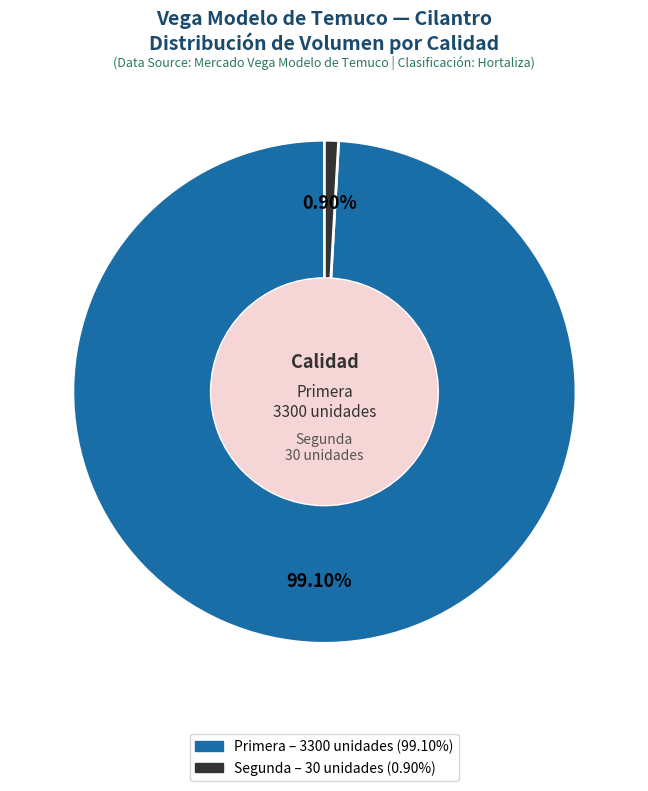

How many segments does this pie chart have?

2